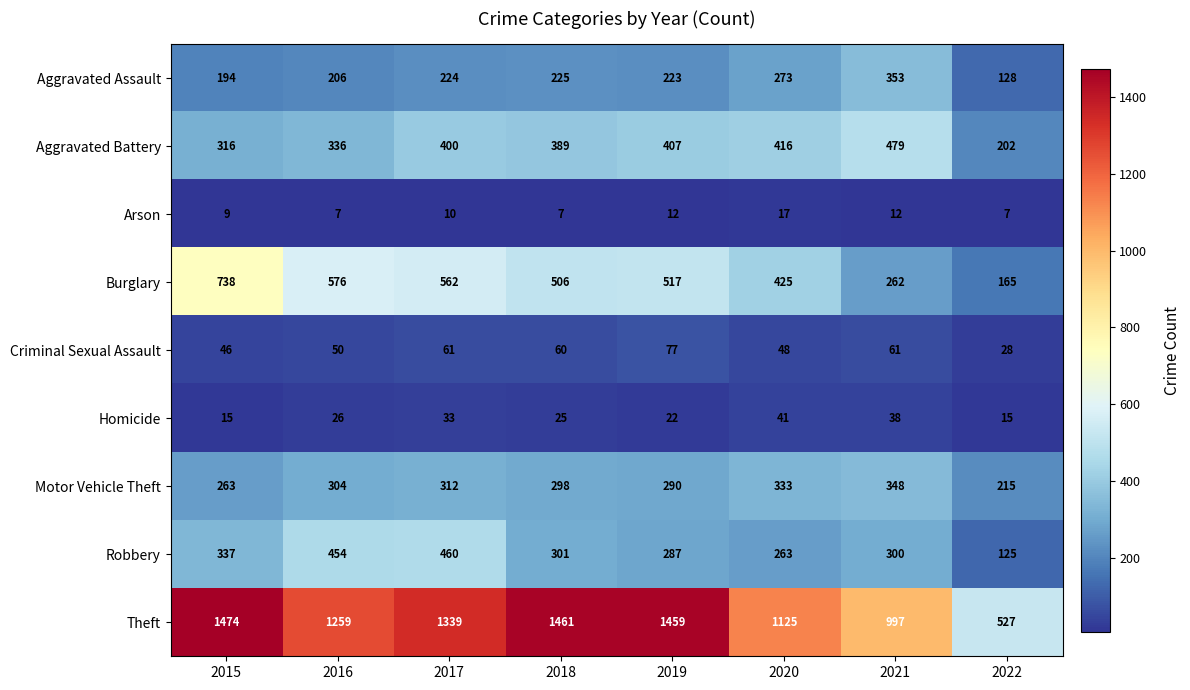

What is the difference between the maximum and second lowest values in the Criminal Sexual Assault series?

31